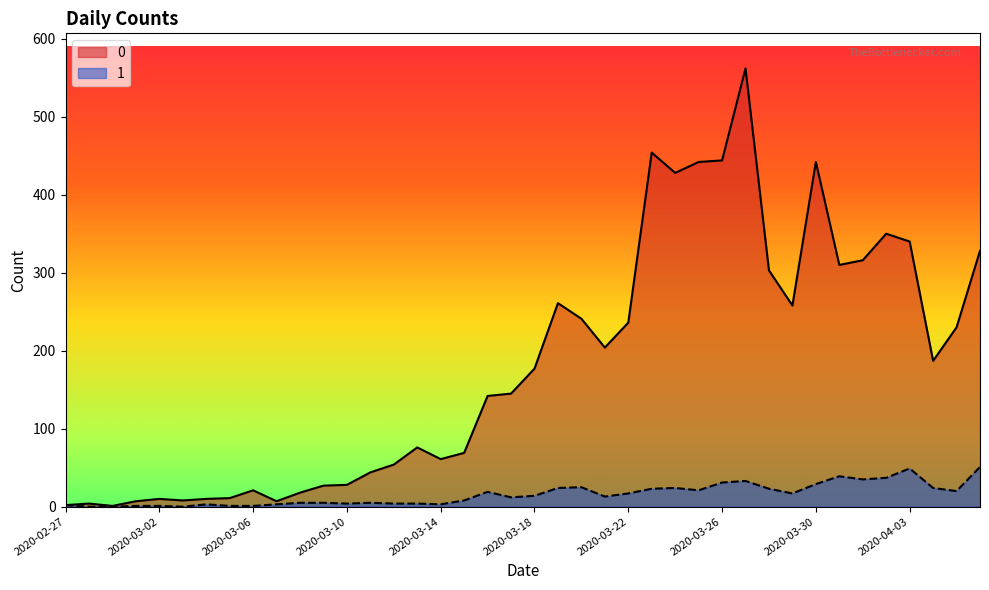

List the series in order of their overall mean, highest first.

0, 1